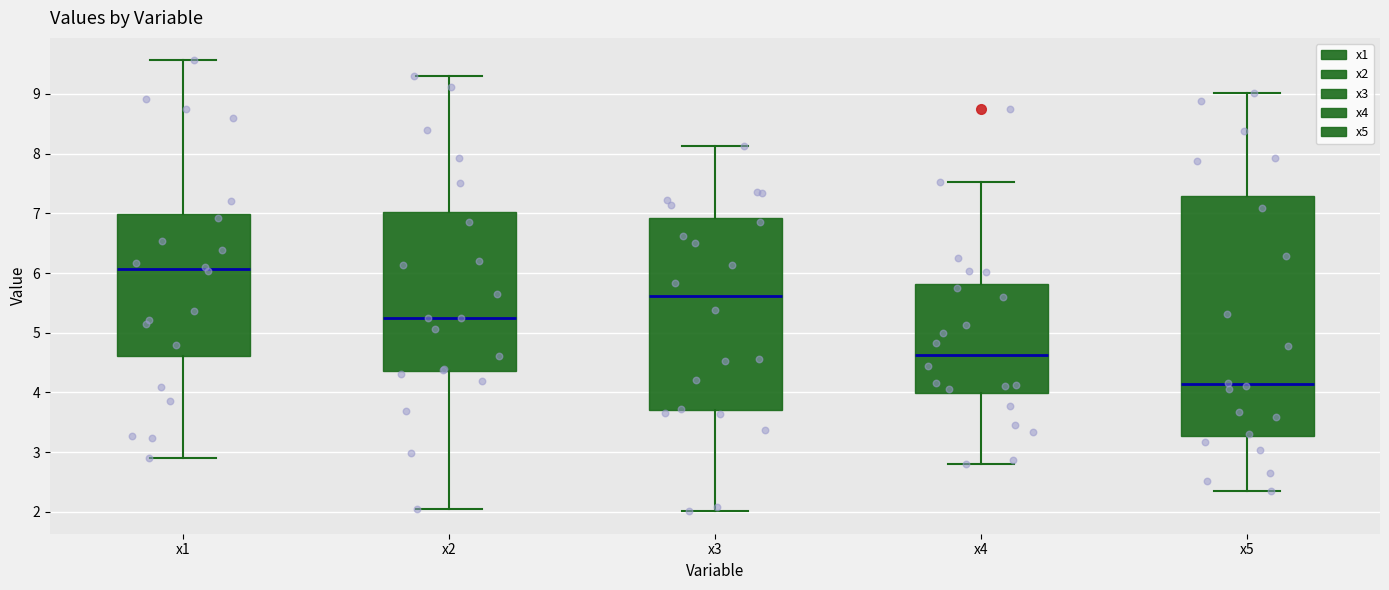

Where is the lower edge of the box for x4 on the y-axis? The values are not printed on the chart, so give them approximately, as read against the axis.

4.0